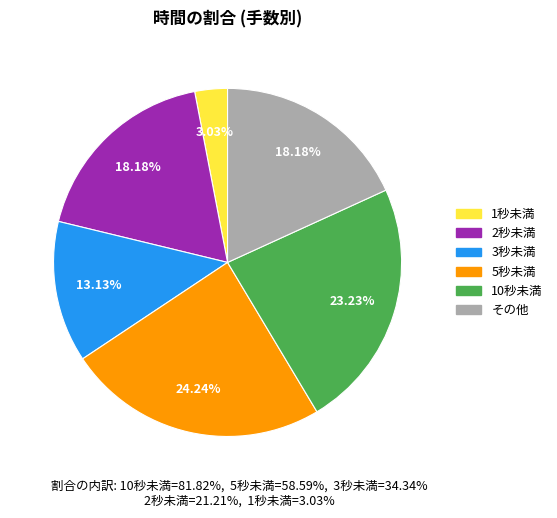

Is there any slice that represents more than half of the pie?

No